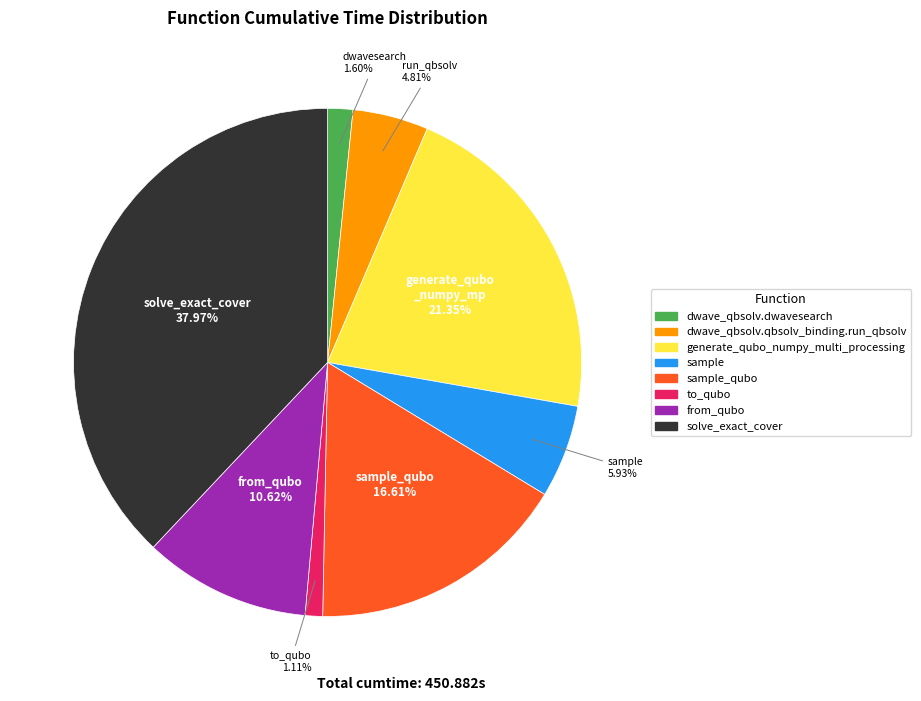

Is there a majority slice in this chart?

No